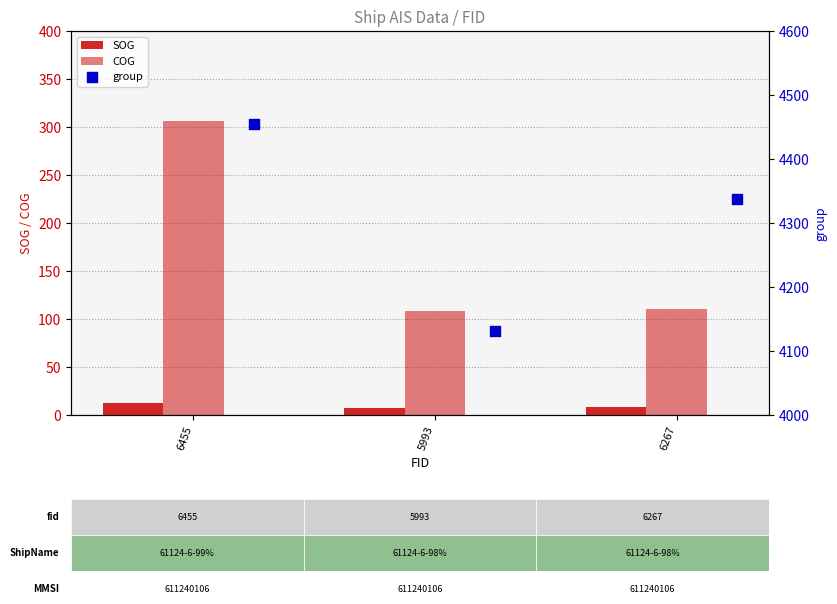

How many values in the SOG series exceed 8?

2